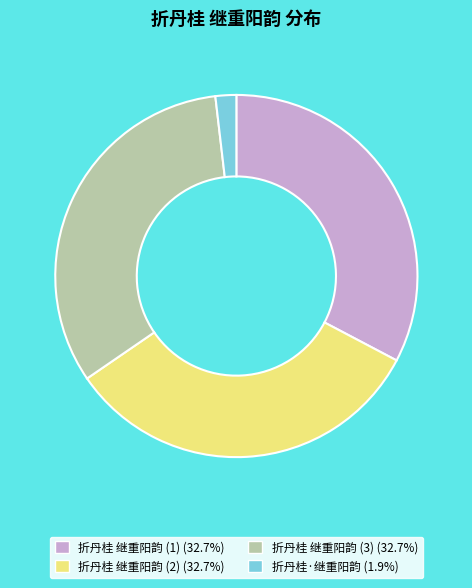

Is there any slice that represents more than half of the pie?

No